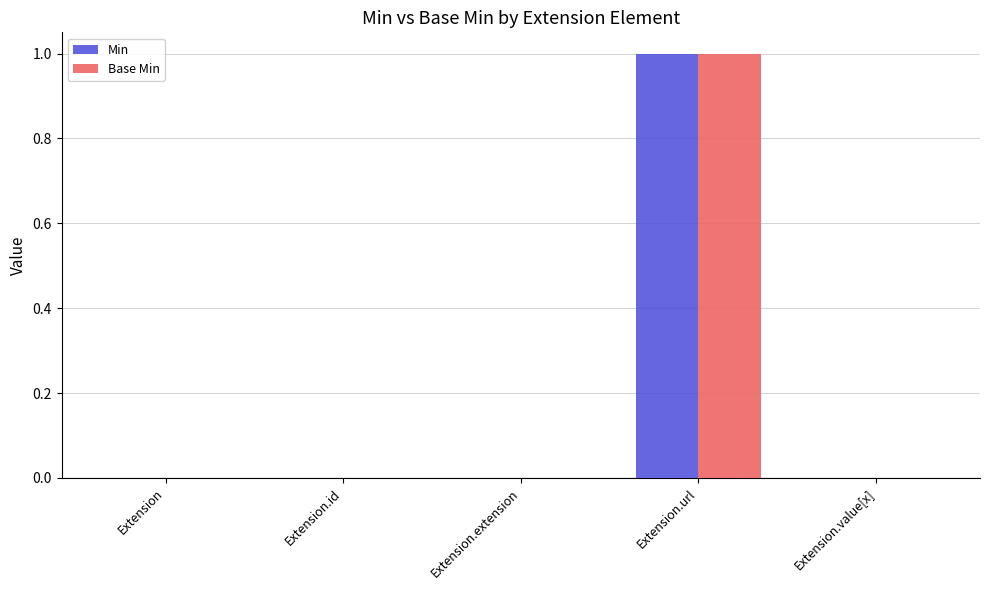

The value of Base Min at Extension is 0. True or false?

True